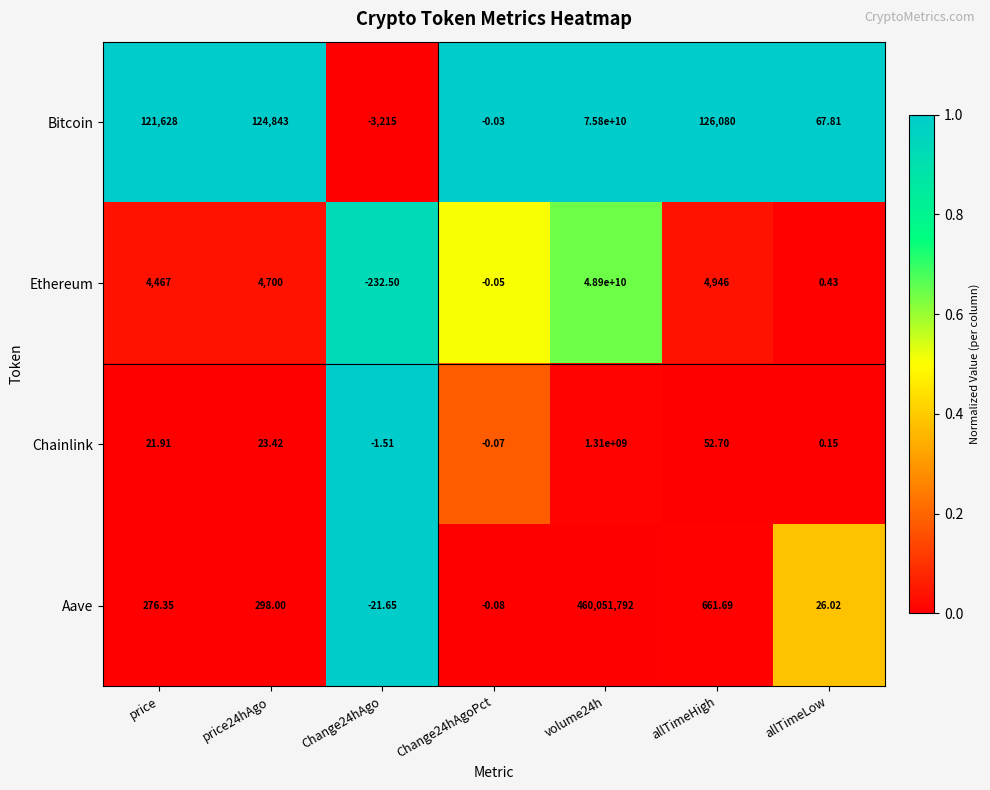

Which series has the largest range (max minus min)?

Bitcoin